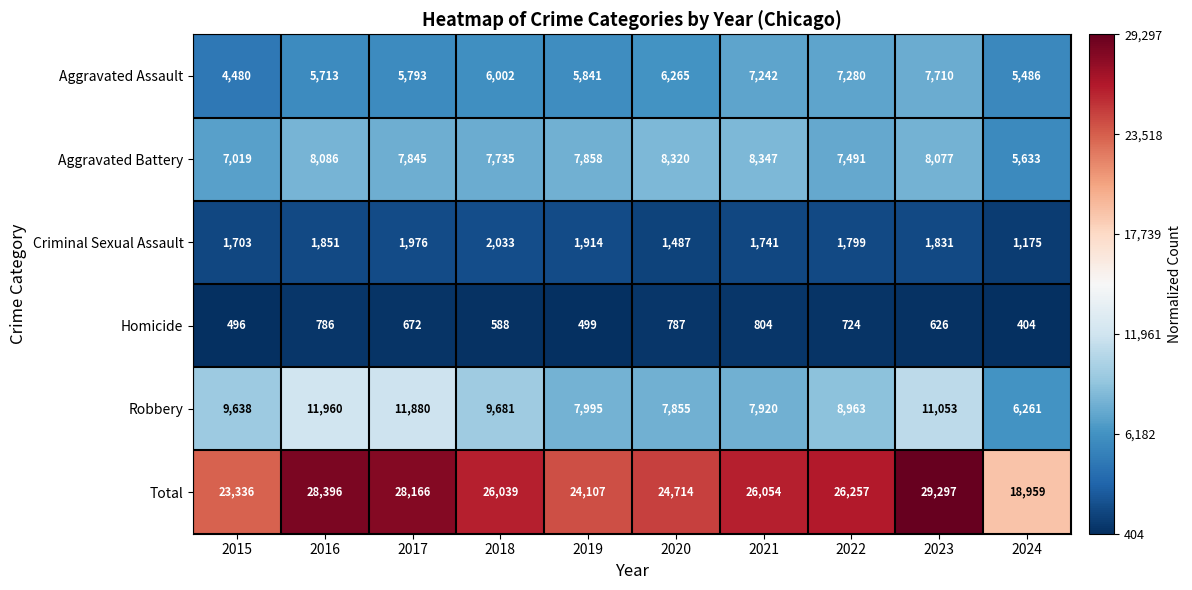

What is the difference between the maximum and minimum values in the Total series?

10338